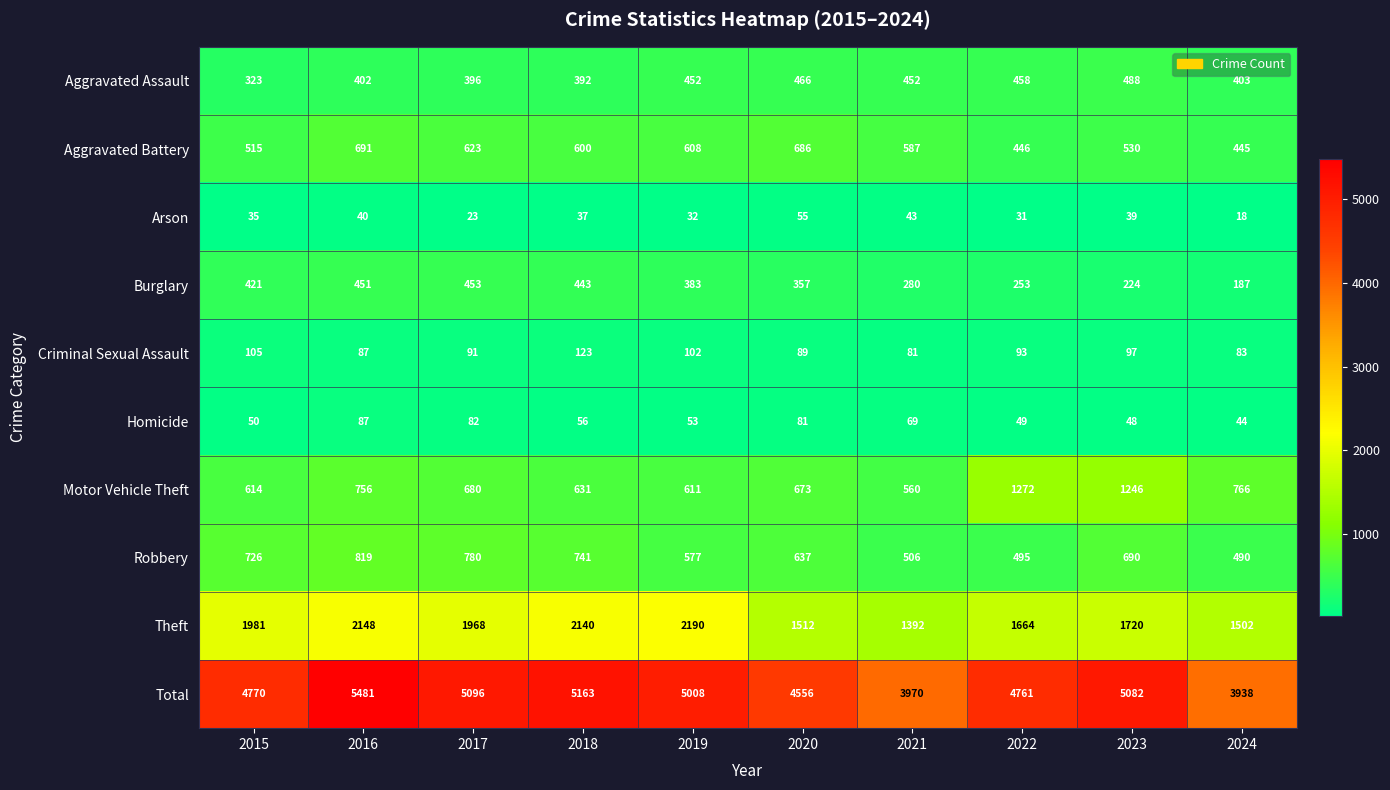

Is it true that Burglary equals 443 at 2018?

True